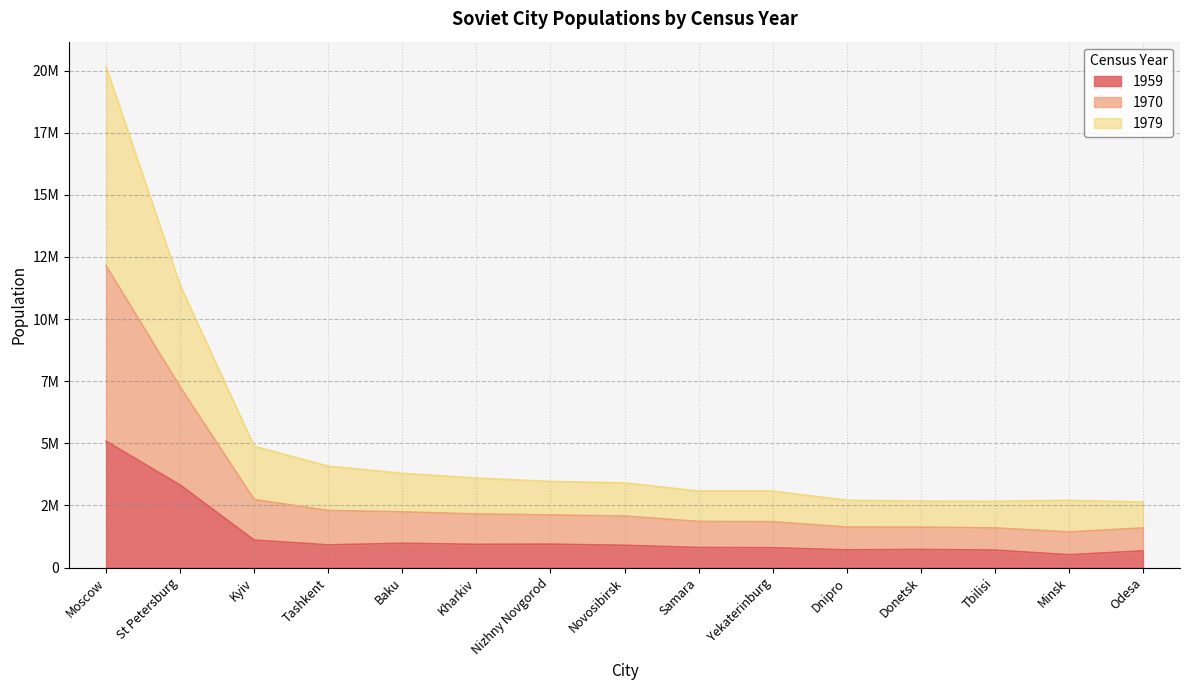

What are all the series names shown in the legend?

1959, 1970, 1979